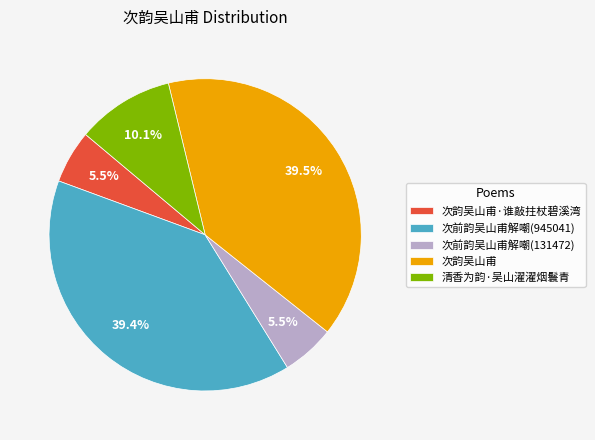

Does 次前韵吴山甫解嘲(131472) represent more than half of the total?

No